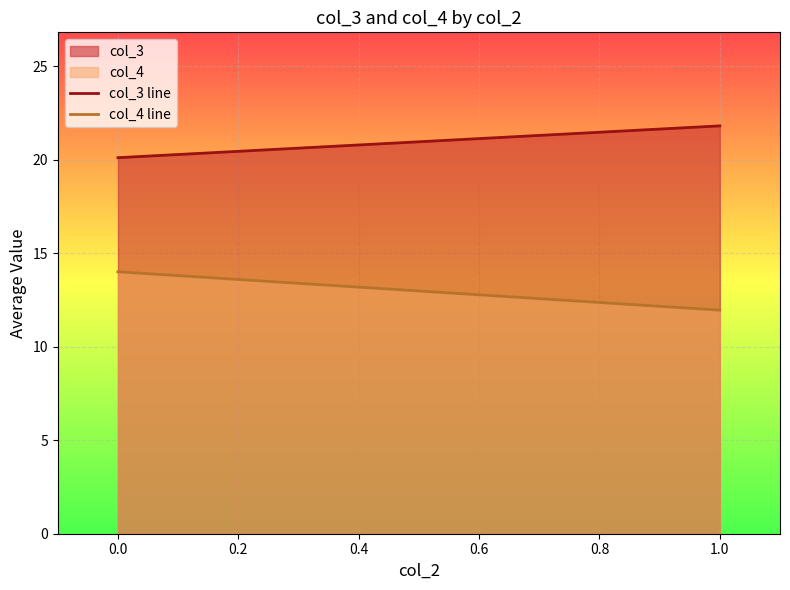

List the series in order of their overall mean, lowest first.

col_4, col_3